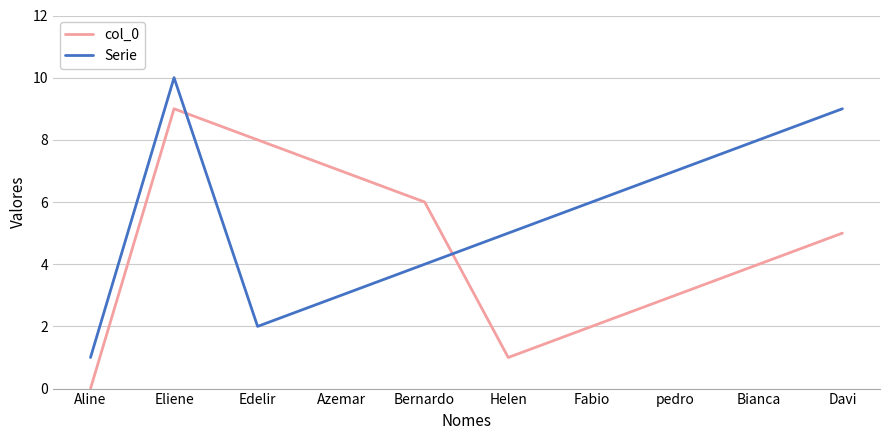

Count the col_0 values in the range 2 to 7.

6